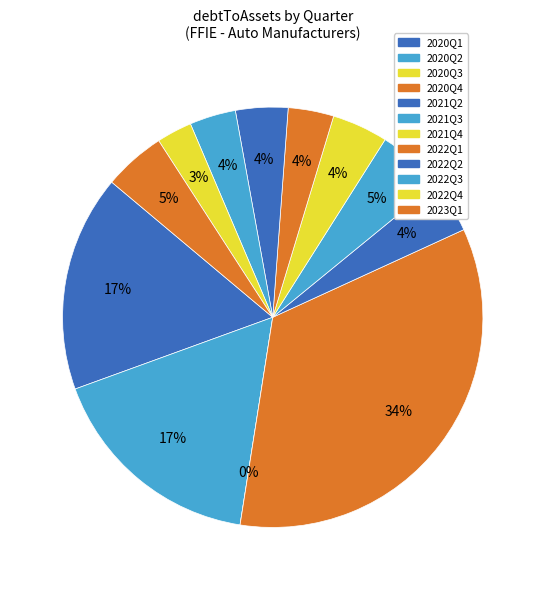

To the nearest percent, what is the difference between the 2022Q4 and 2021Q2 slice percentages?

1%